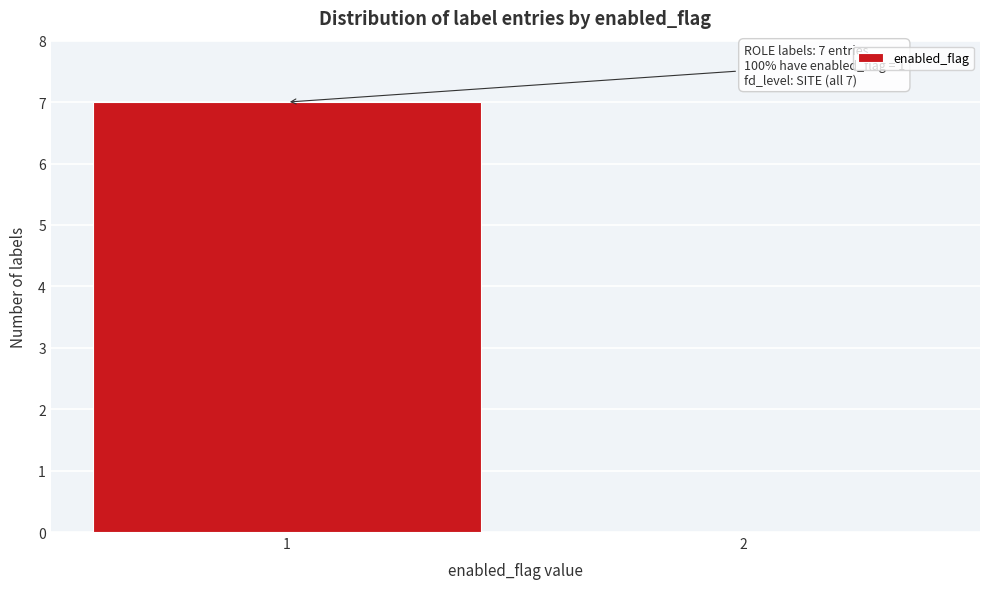

Reading right to left, transcribe all the data shown in this chart.

2=0	1=7